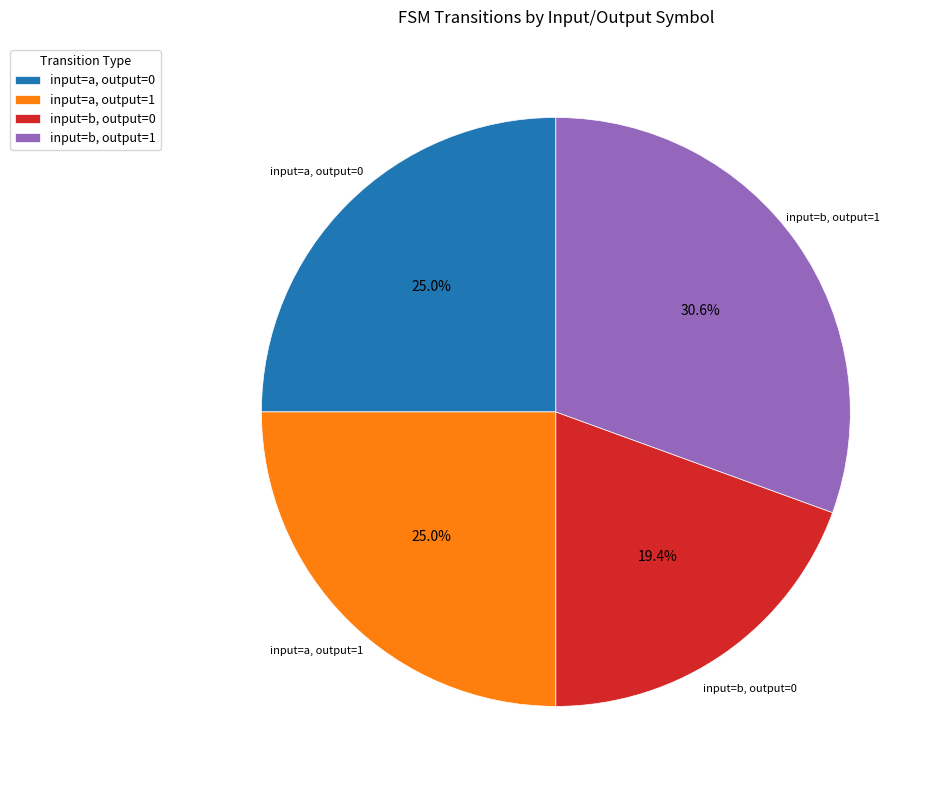

What is the total percentage of input=a, output=1 and input=b, output=1?

55.6%